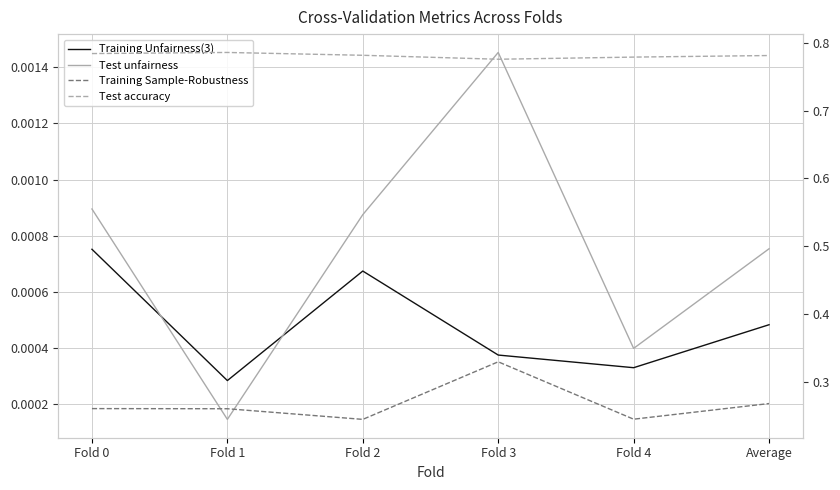

True or false: Training Sample-Robustness and Test unfairness cross at least once.

False